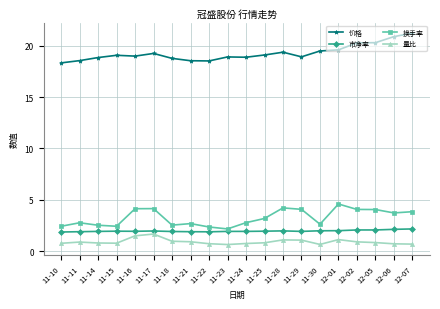

What are all the series names shown in the legend?

价格, 市净率, 换手率, 量比